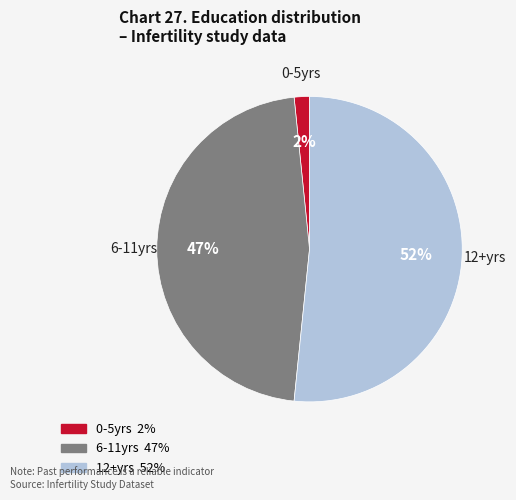

How many segments does this pie chart have?

3